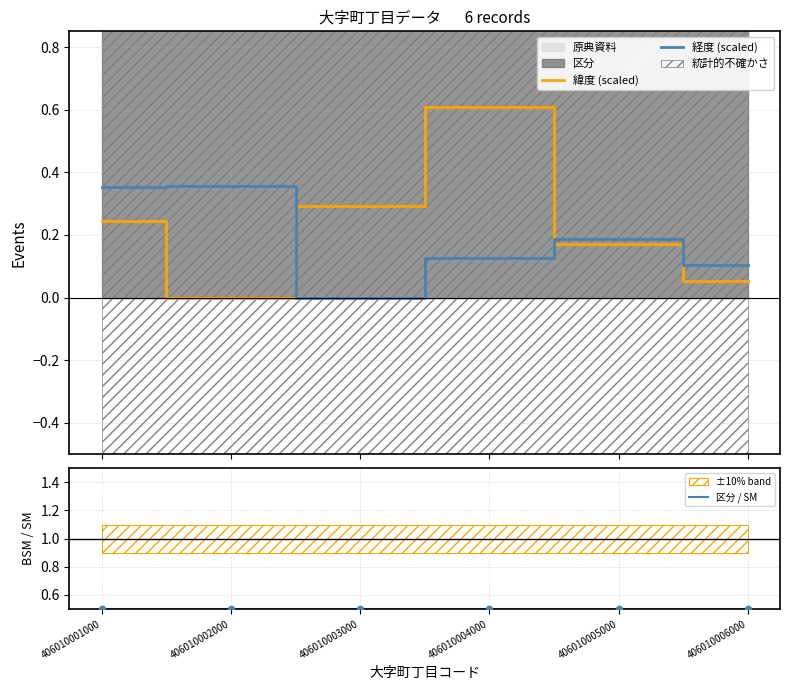

What is the total value across all series at 406010005000?

0.9